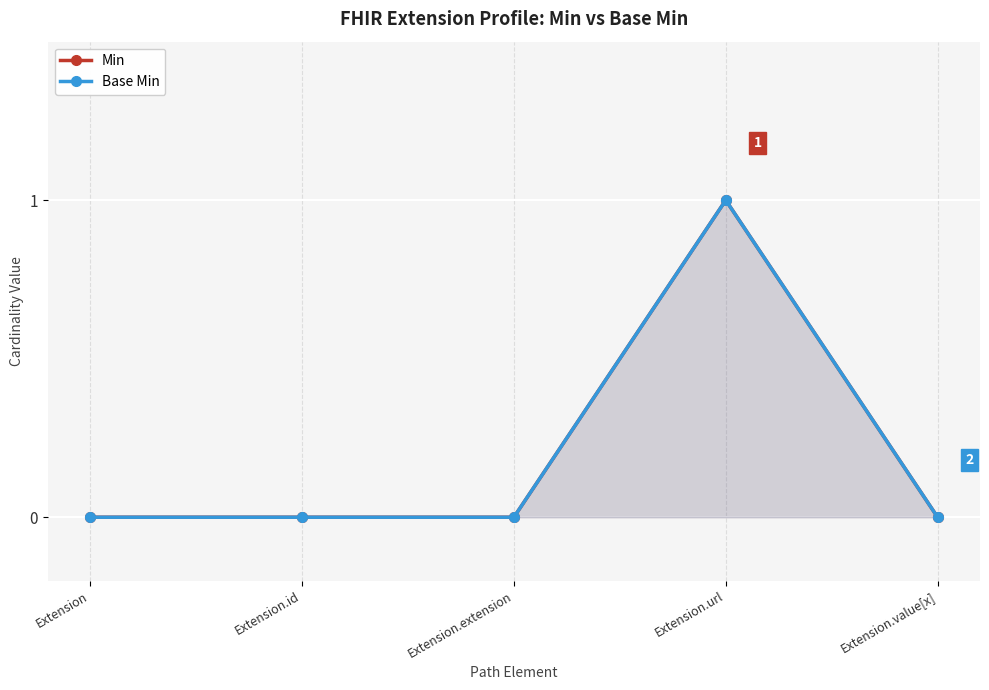

At which label is Base Min closest to 0?

Extension